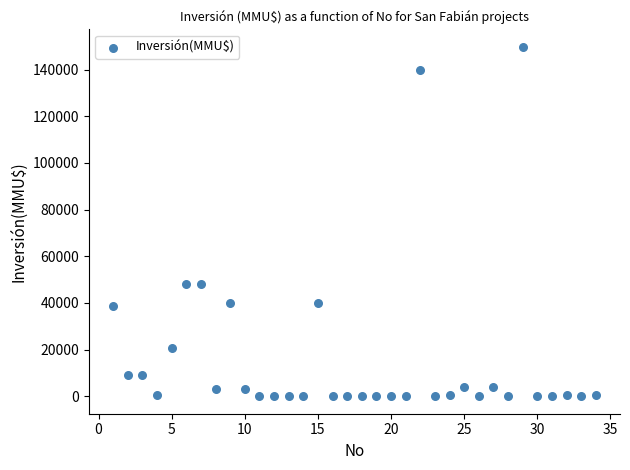

What is the range of Y values (max minus min)?

149800